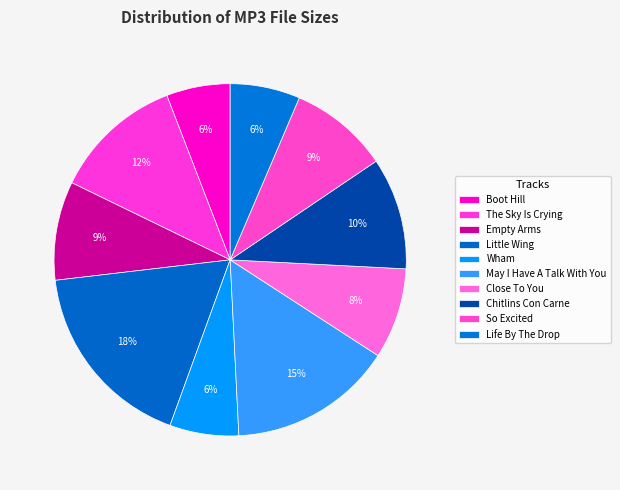

Is there any slice that represents more than half of the pie?

No